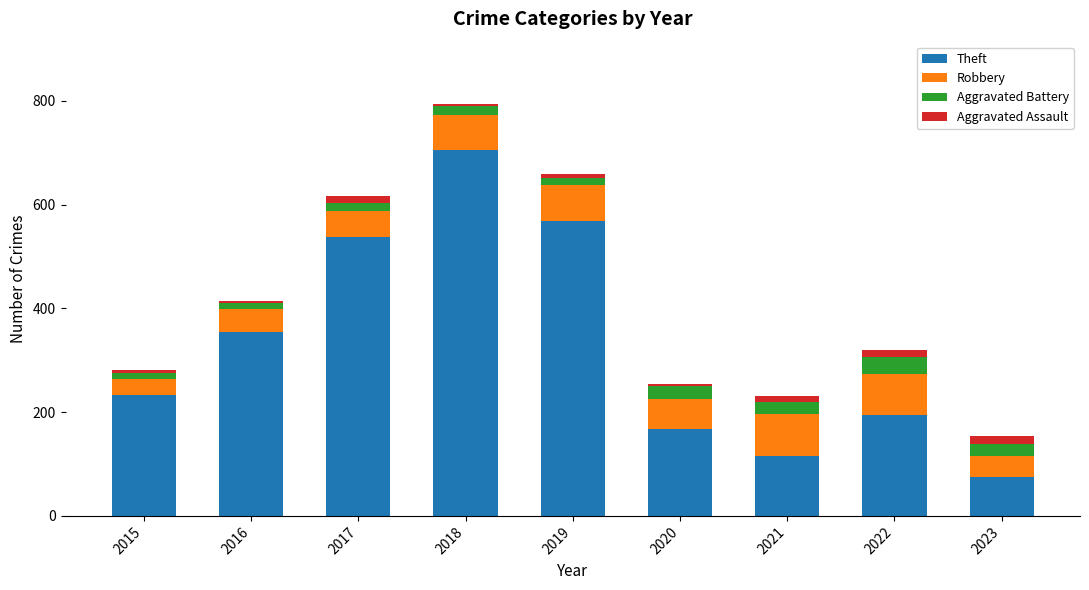

What is the minimum value for Theft?

75